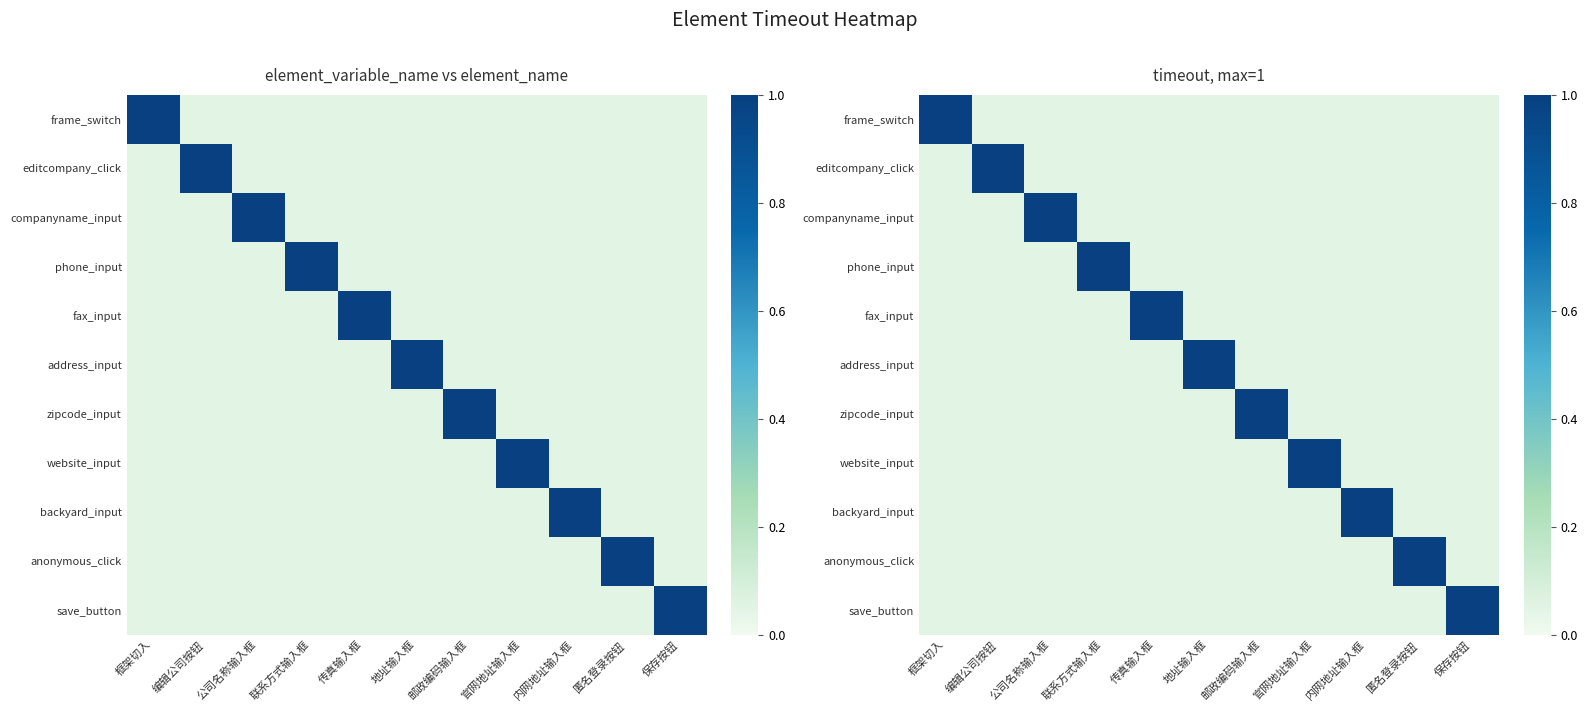

How many series are shown in this chart?

11